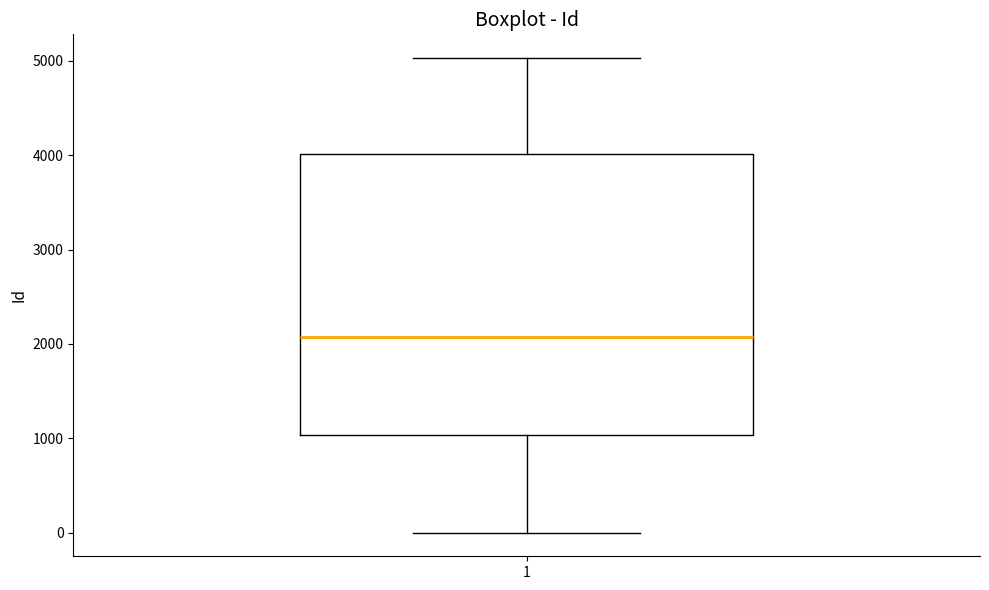

Transcribe this box plot: give where the median line is, the range the box spans, and where the two whiskers end, as read against the y-axis. The values are not printed on the chart, so give them approximately, as read against the axis.

median 2100, box 1000 to 4000, whiskers 0 to 5000